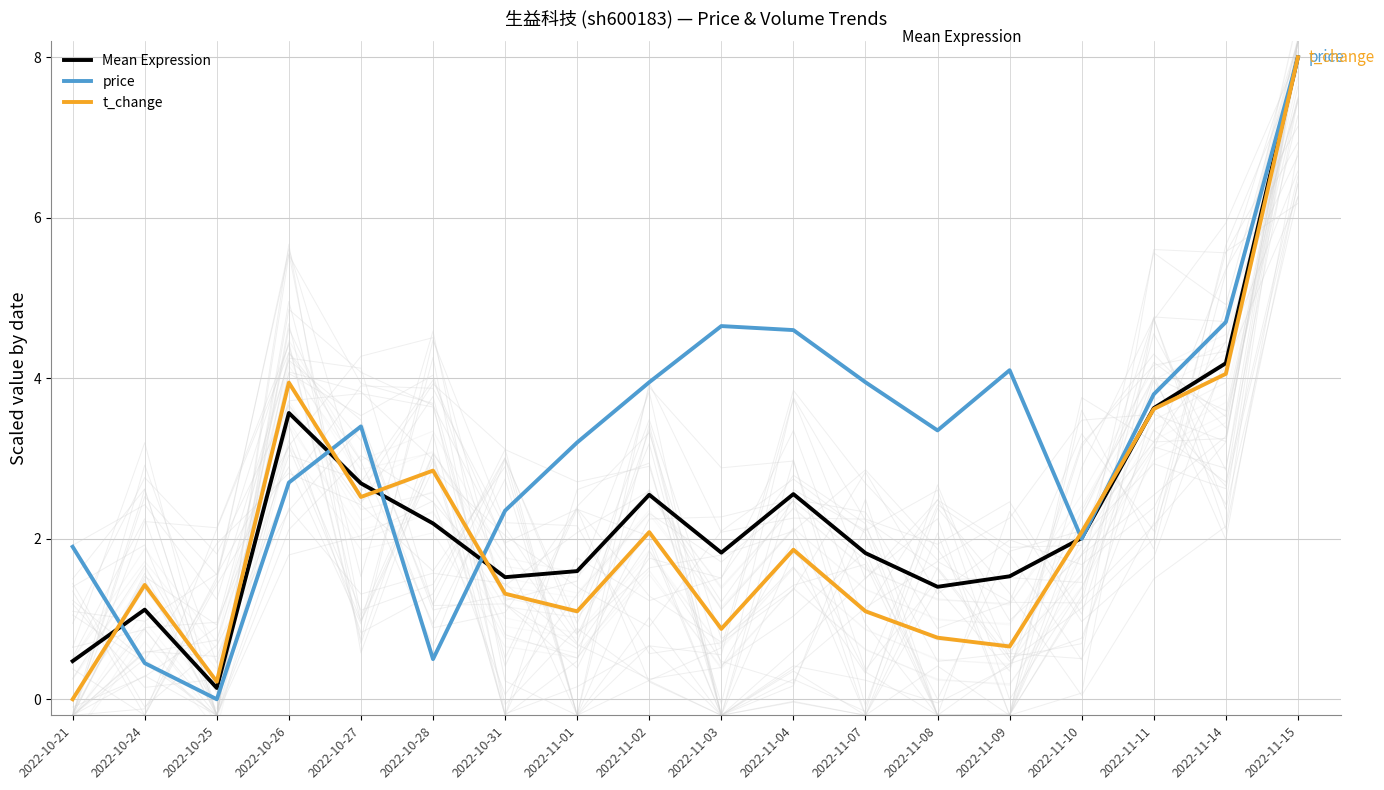

Where is the first local minimum for t_change?

2022-10-25